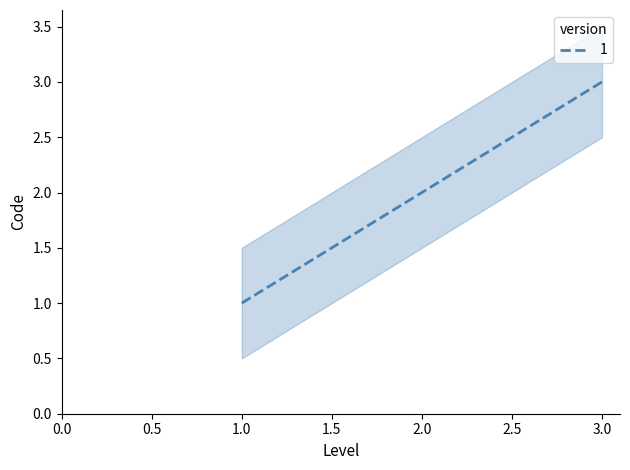

Does the chart display data point markers on the line(s)?

No